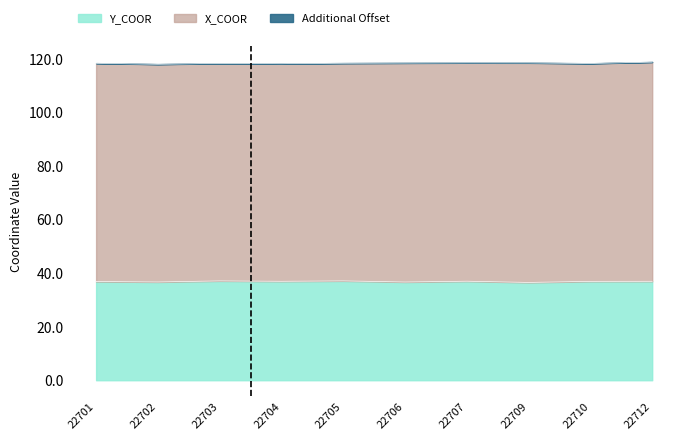

List the labels in order of X_COOR value, largest first.

22712, 22707, 22709, 22706, 22705, 22701, 22703, 22710, 22704, 22702